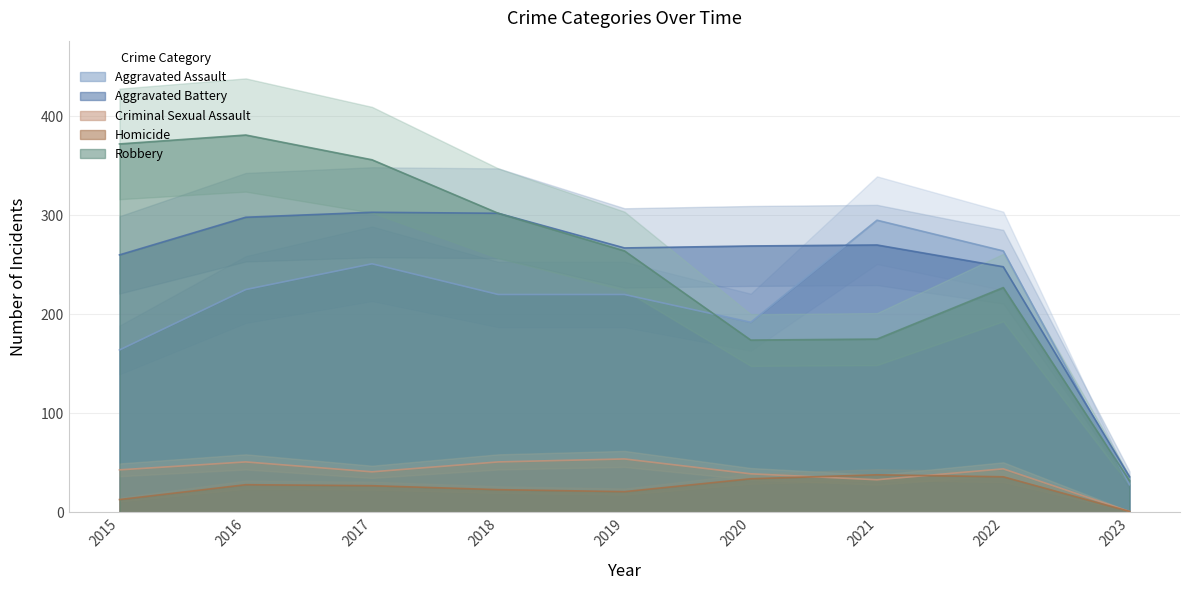

What is the difference between the highest and lowest values at 2021?

262